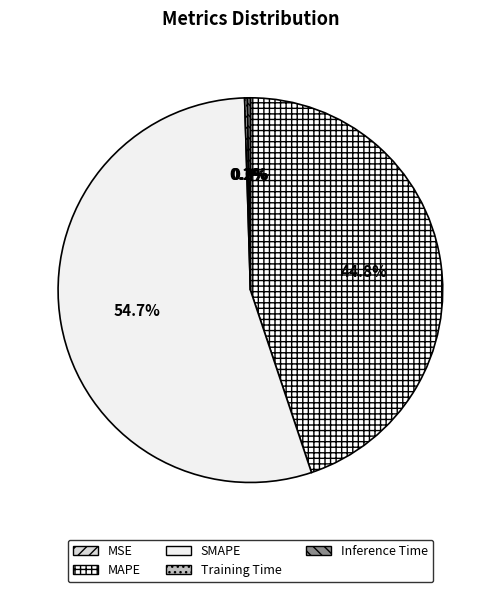

Between Inference Time and SMAPE, which is larger?

SMAPE